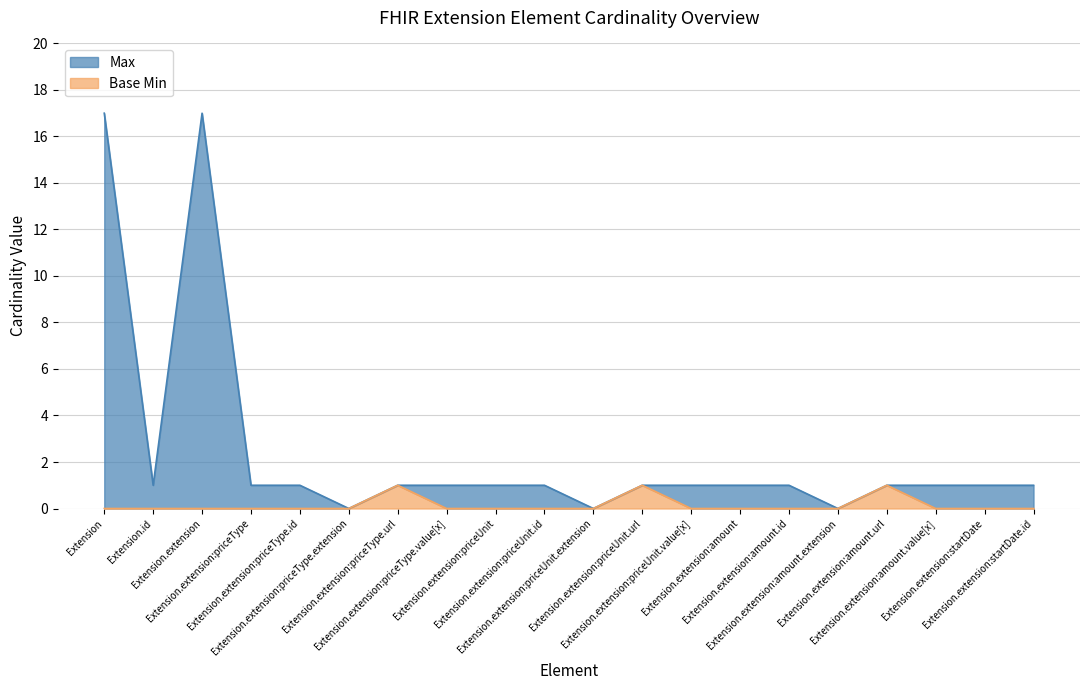

Is the value of Base Min at Extension.extension:amount.url greater than the value of Max at Extension.extension:priceType.extension?

Yes